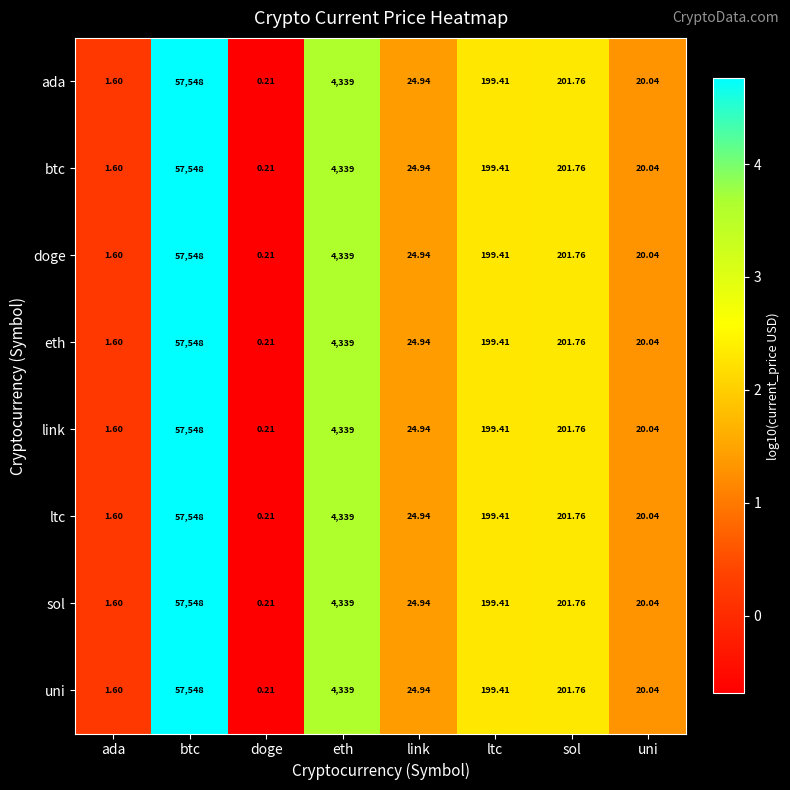

At which label is uni closest to 28774?

eth